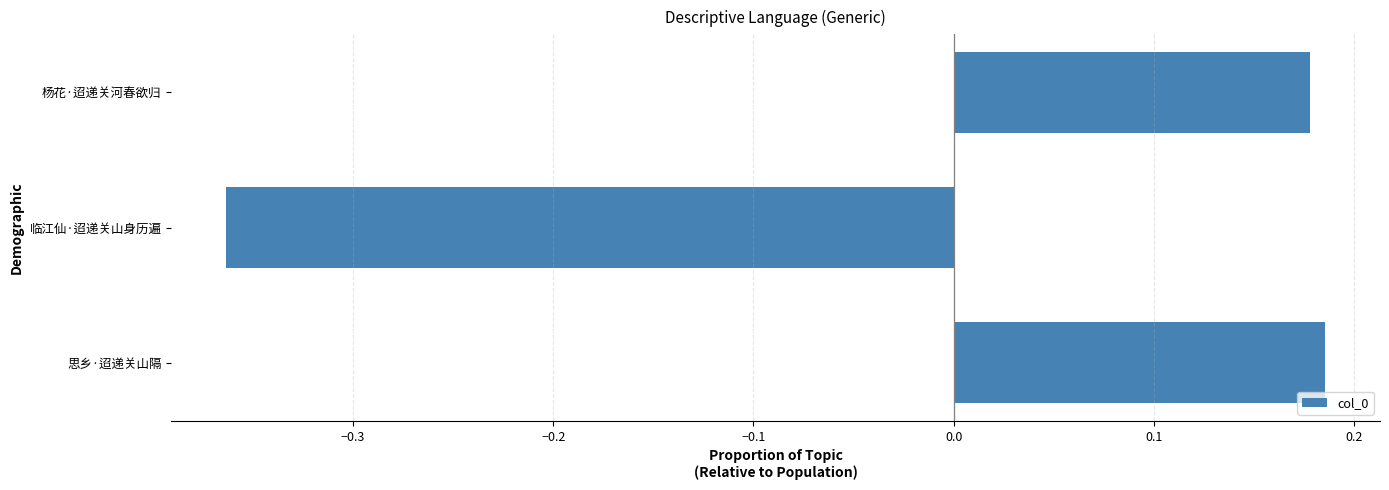

The value at 思乡·迢递关山隔 is 0.3. True or false?

False